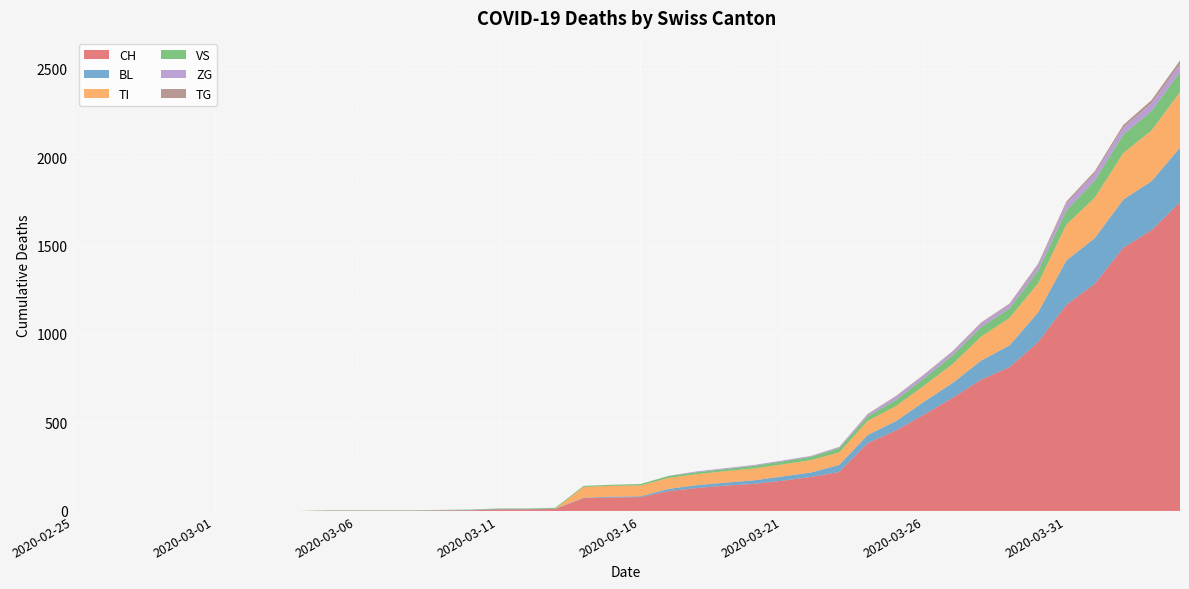

Reading left to right, list all the values displayed in this chart.

CH: 0	0	0	0	0	0	0	0	0	2	2	2	2	3	4	9	9	11	73	76	78	112	130	143	153	171	192	220	383	455	546	640	742	813	954	1165	1284	1487	1587	1744
BL: 0	0	0	0	0	0	0	0	0	0	0	0	0	1	2	2	2	2	2	5	5	13	16	17	20	24	25	40	46	53	73	84	108	123	167	251	258	272	277	309
TI: 0	0	0	0	0	0	0	0	0	0	0	0	0	0	0	0	0	0	61	61	61	62	62	65	67	68	70	71	80	85	91	107	136	155	165	202	229	263	287	314
VS: 0	0	0	0	0	0	0	0	0	2	2	2	2	2	2	3	3	5	6	6	8	11	11	12	15	17	19	24	25	35	41	50	53	54	71	81	96	104	109	112
ZG: 0	0	0	0	0	0	0	0	0	0	0	0	0	0	0	0	0	0	0	0	0	1	5	5	5	5	5	5	12	18	18	18	21	21	29	39	40	41	44	46
TG: 0	0	0	0	0	0	0	0	0	0	0	0	0	0	0	0	0	0	0	0	0	0	0	0	0	0	0	2	2	4	4	5	5	6	10	11	13	14	18	21